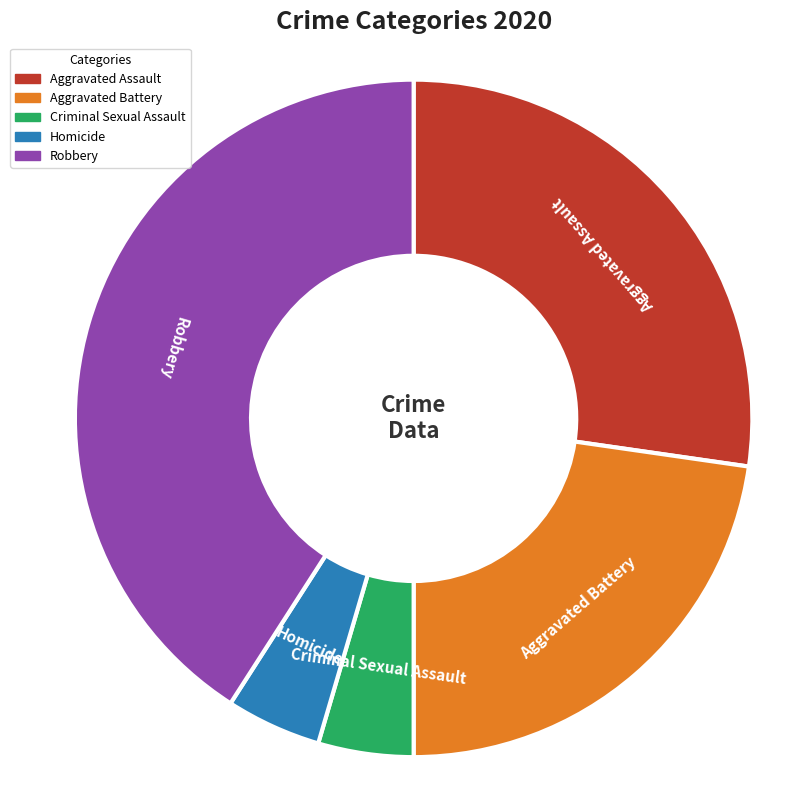

Which slice is the largest?

Robbery